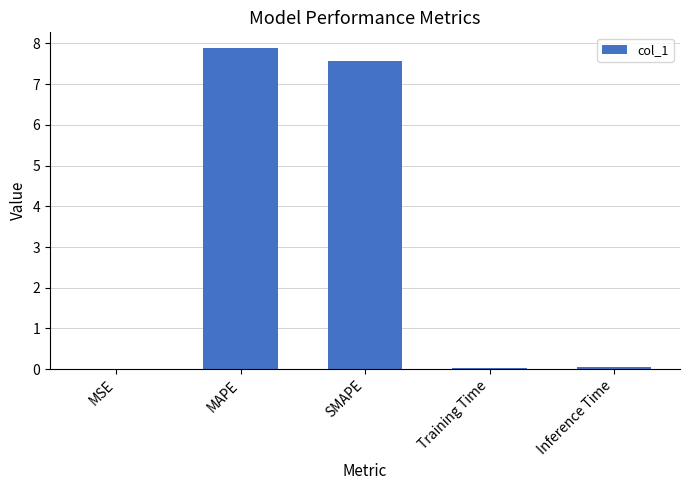

True or false: the data shows 7.6 at SMAPE.

True